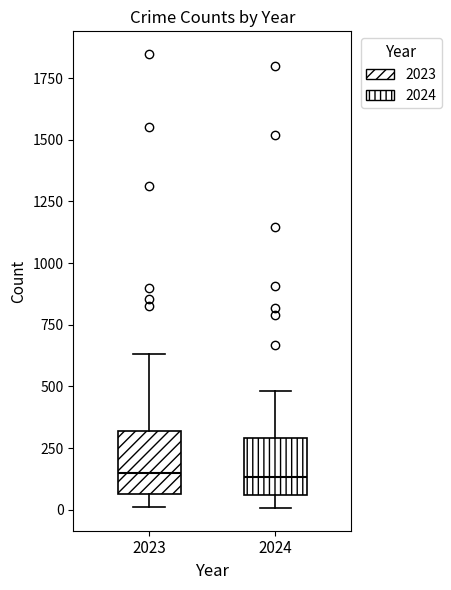

Where does the upper whisker of the box at x = 2024 end on the y-axis? The values are not printed on the chart, so give them approximately, as read against the axis.

500